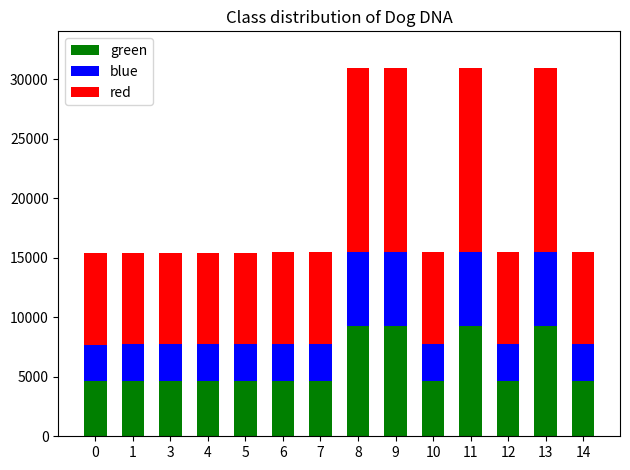

What is the sum of all green values?

83369